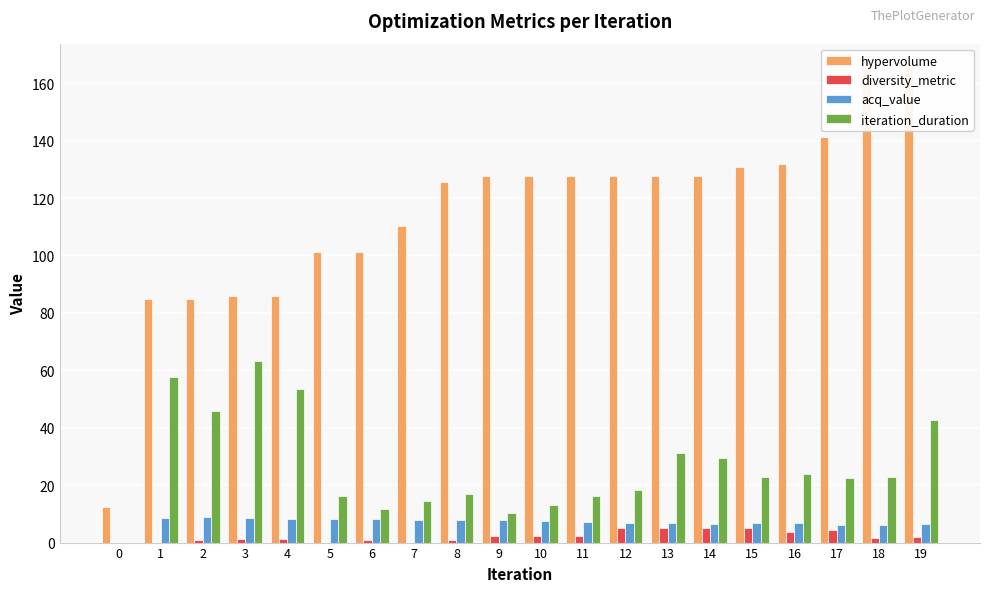

The acq_value series shows 7.8 at 7. True or false?

True